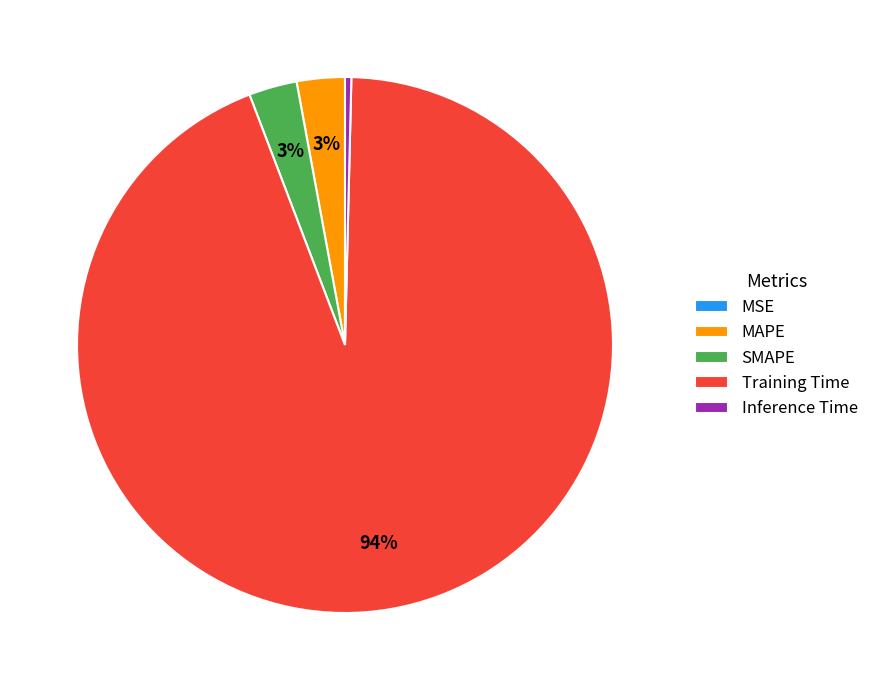

Is it true that MAPE is 16% of the pie?

False